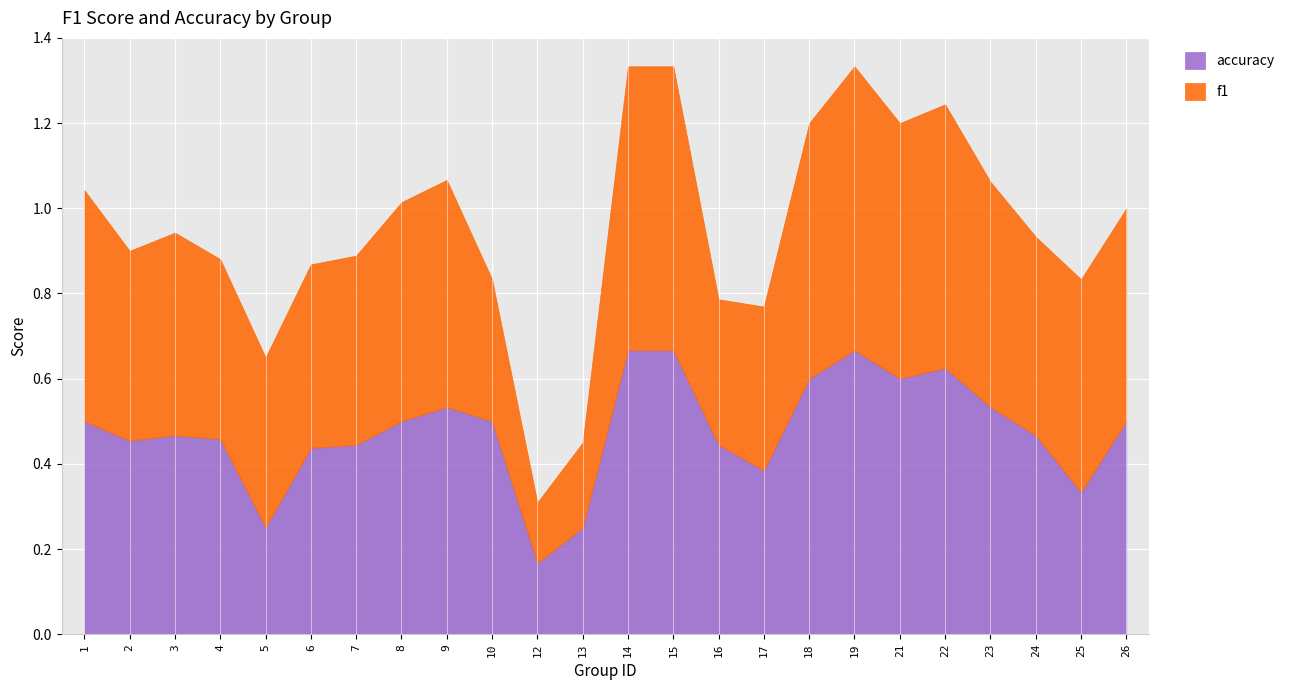

Which category has the lowest value in the accuracy series?

12